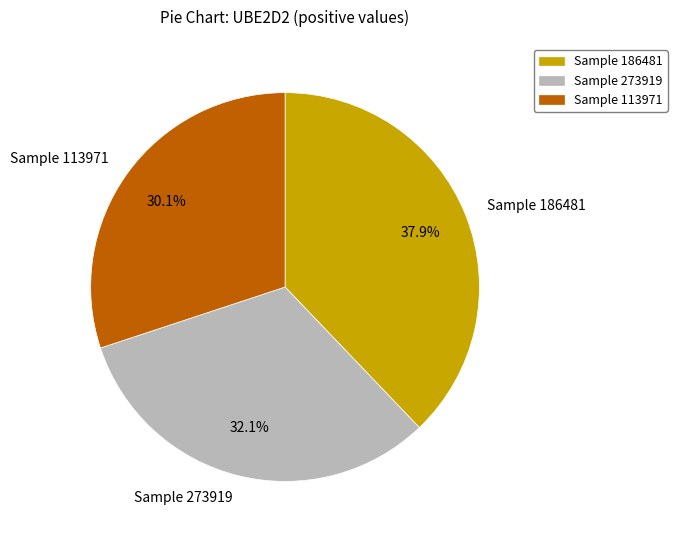

Which has a higher value, Sample 273919 or Sample 186481?

Sample 186481